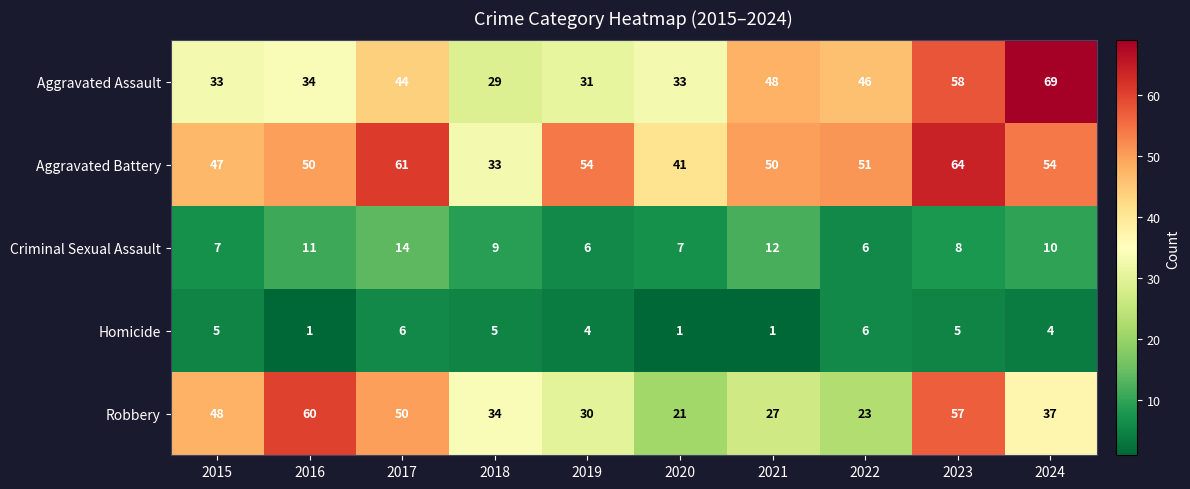

How many series are shown in this chart?

5